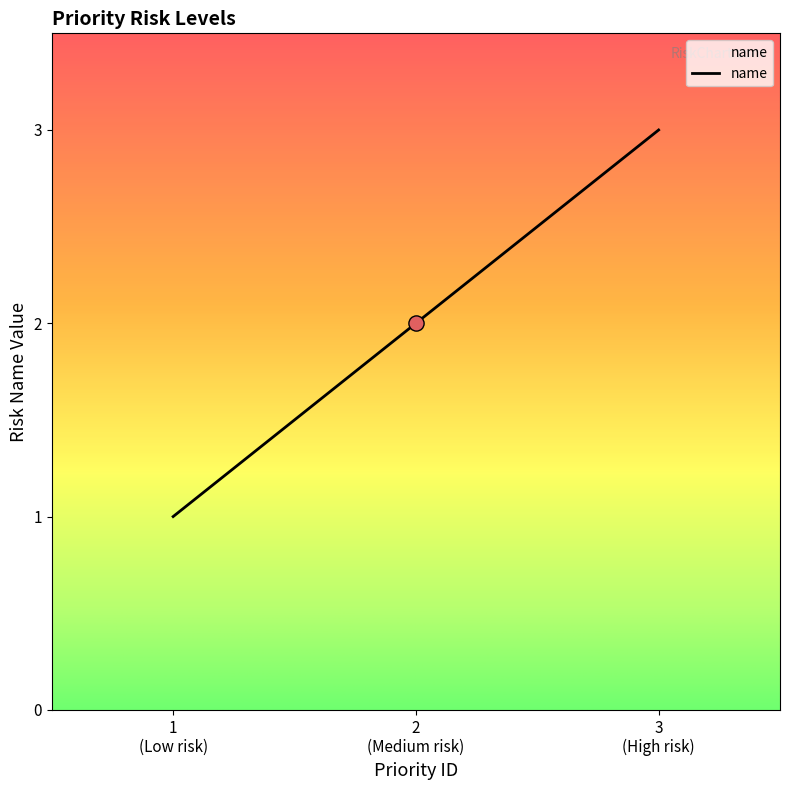

What is the maximum value shown in the chart?

3